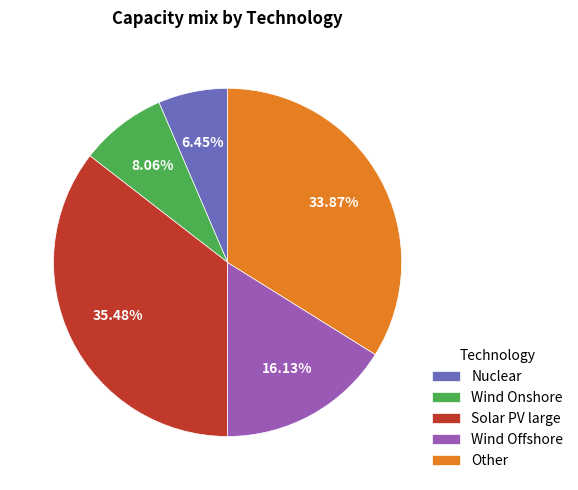

Is it true that Wind Onshore is 1% of the pie?

False